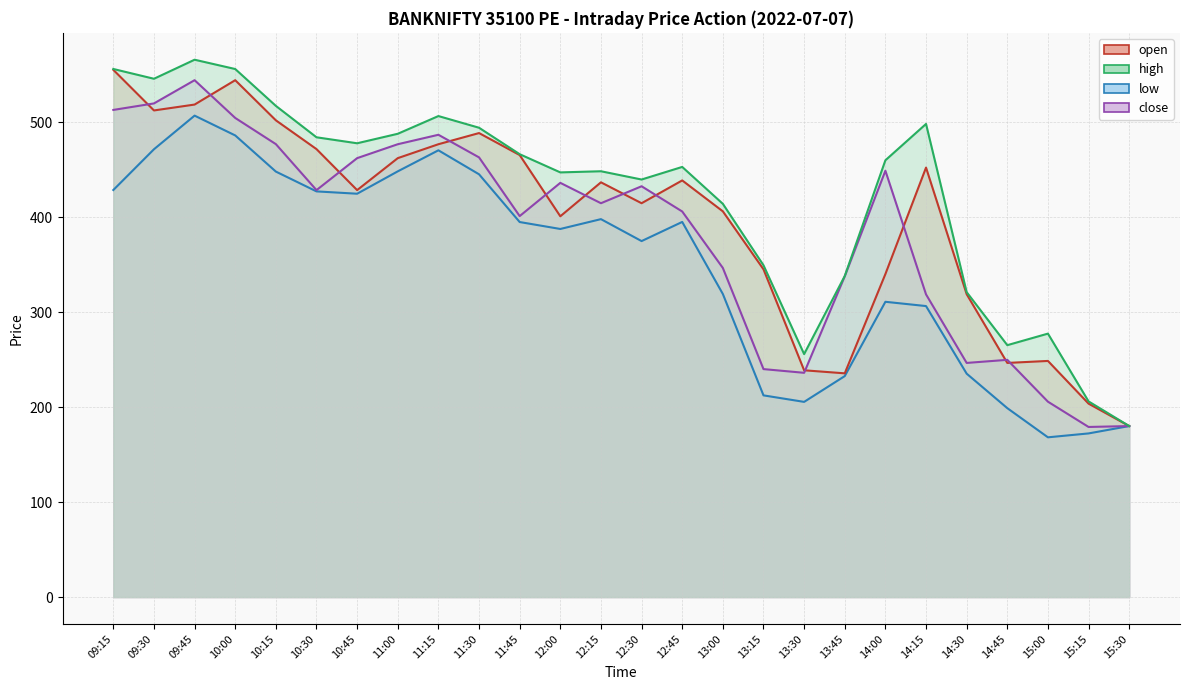

Is the value of high at 12:30 greater than the value of open at 15:30?

Yes